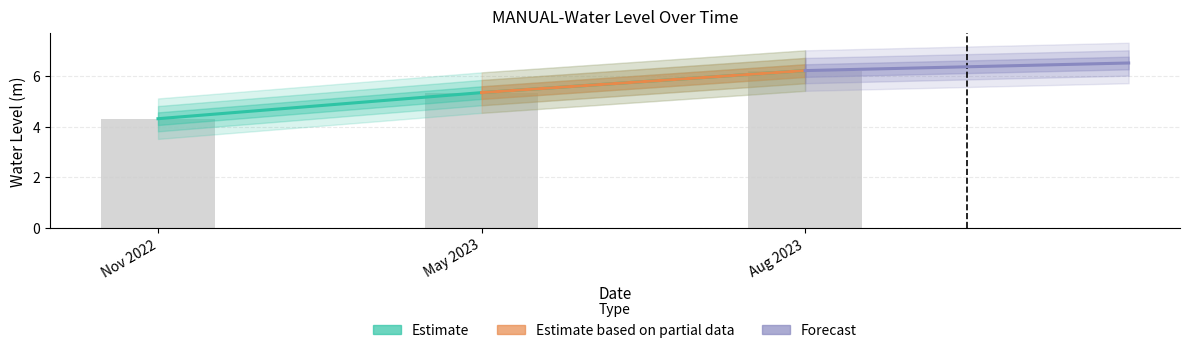

What is the minimum value shown in the chart?

4.3